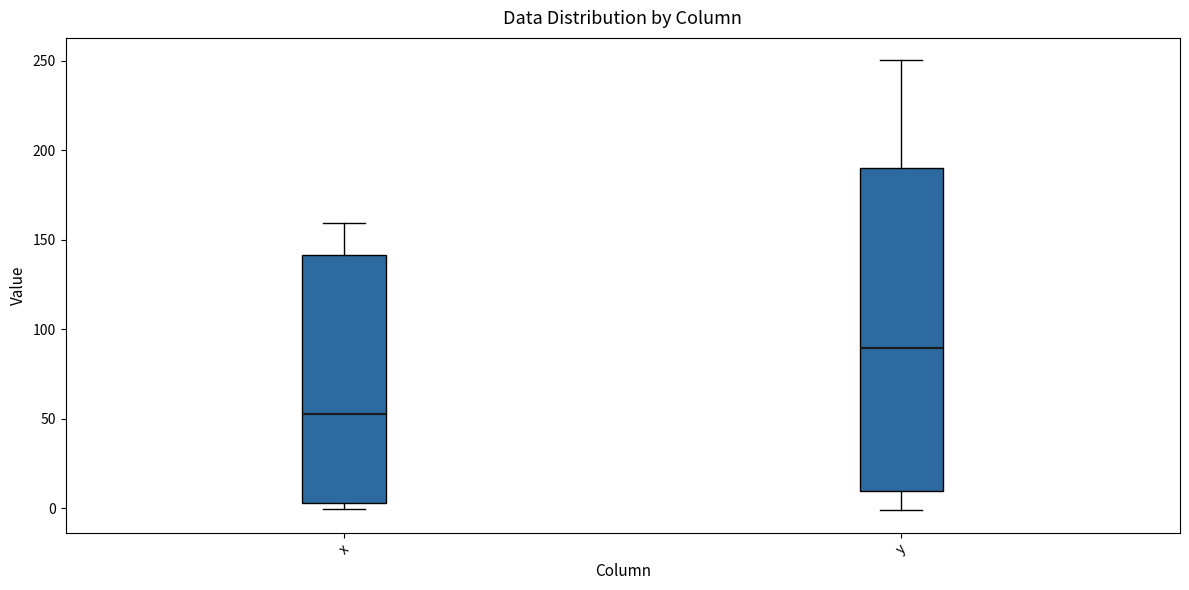

Where does the upper whisker of the box for x end on the y-axis? The values are not printed on the chart, so give them approximately, as read against the axis.

160